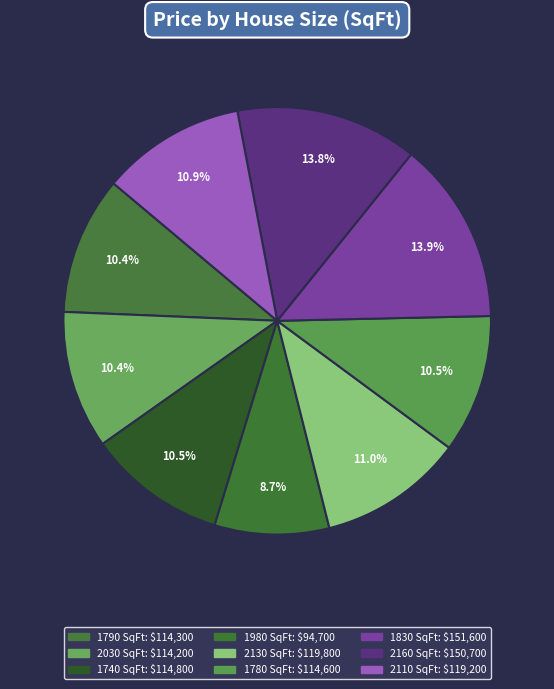

Is there a majority slice in this chart?

No